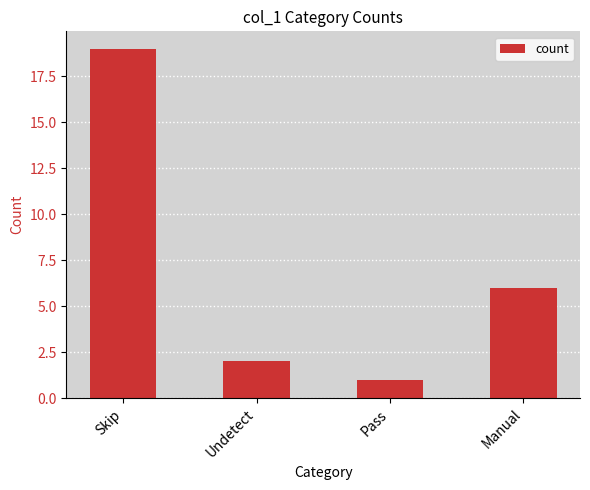

Which has a higher value, Pass or Skip?

Skip